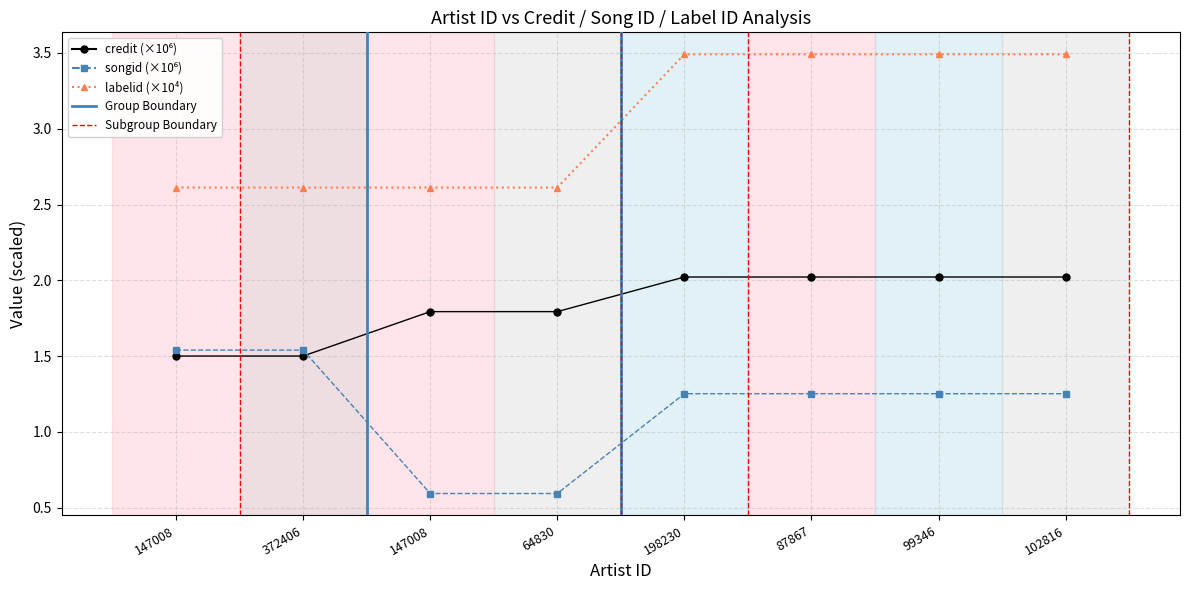

True or false: labelid (×10⁴) and credit (×10⁶) cross at least once.

False